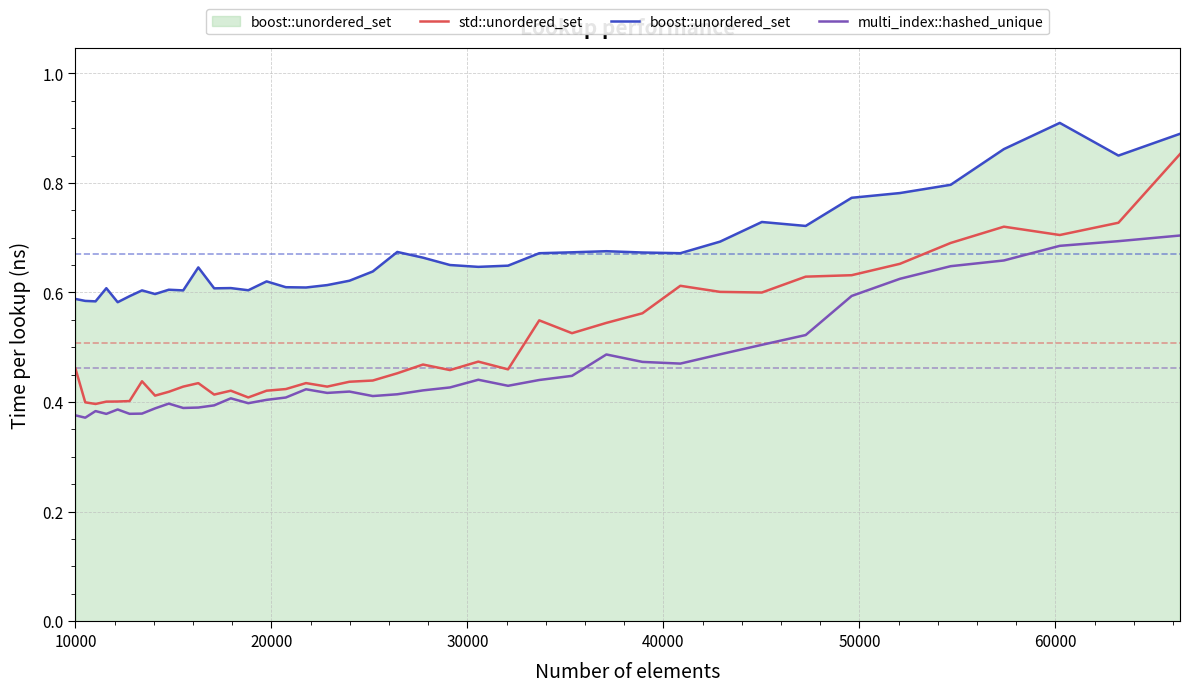

True or false: std::unordered_set and boost::unordered_set cross at least once.

False